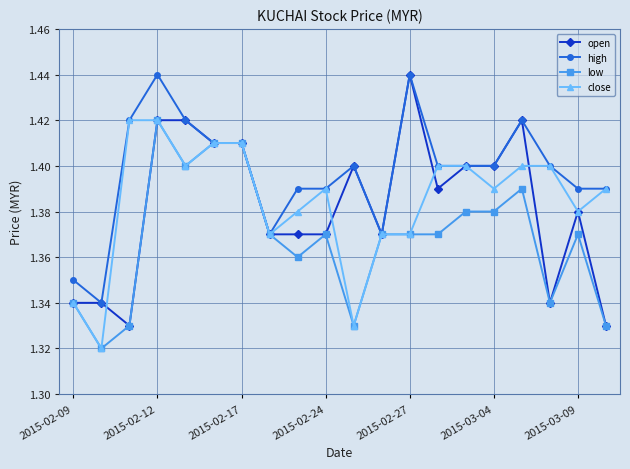

True or false: high has more than 0 interior local peaks.

True